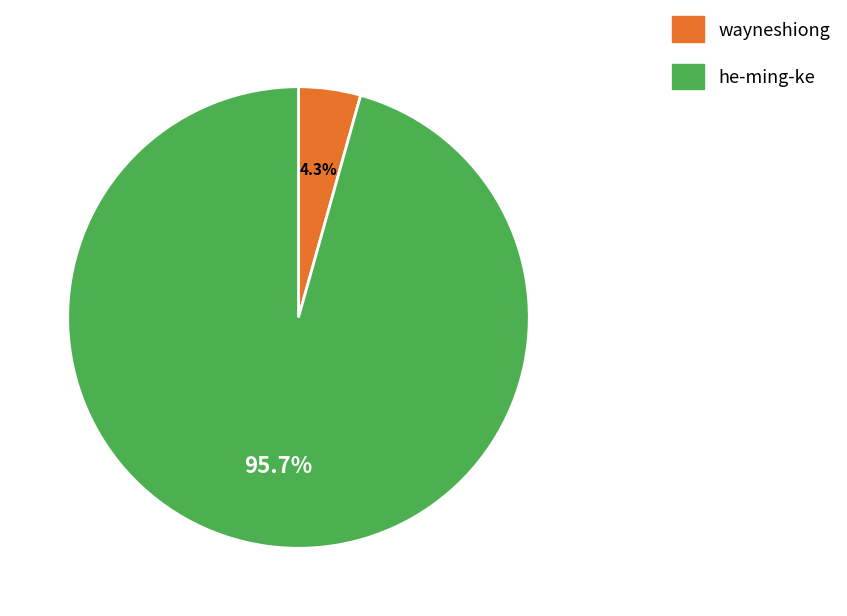

How many slices are in this pie chart?

2